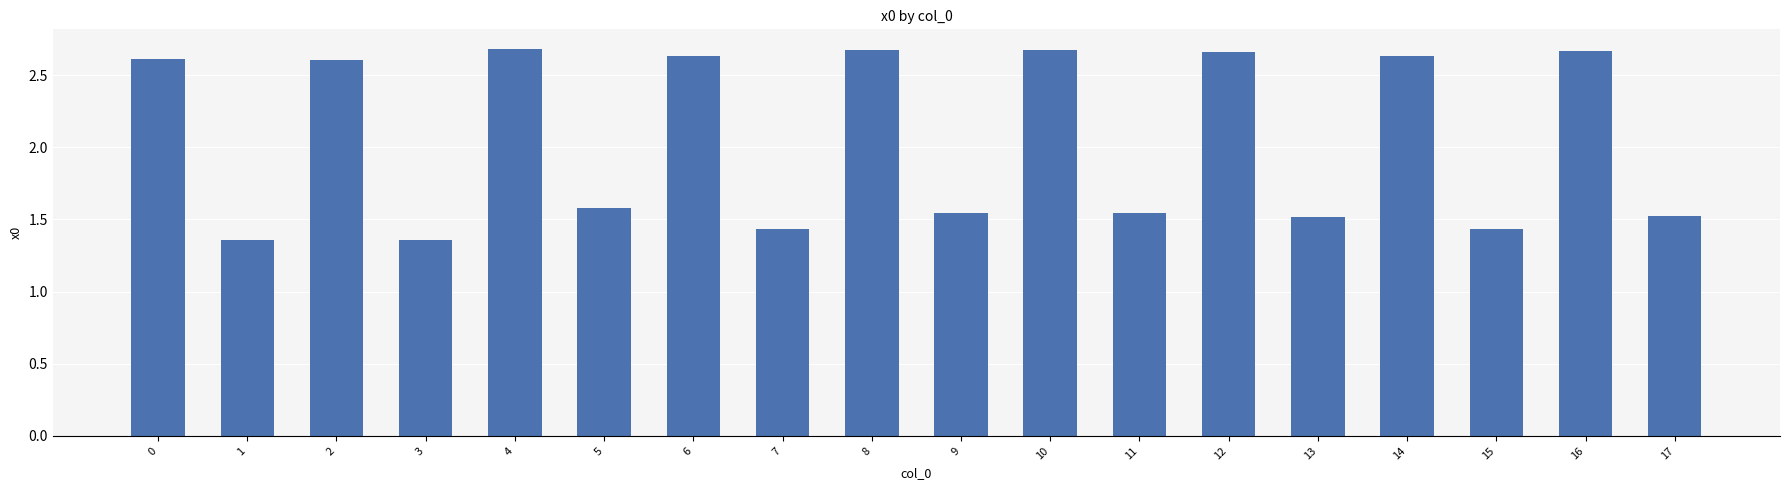

Count the number of values greater than 2.

9